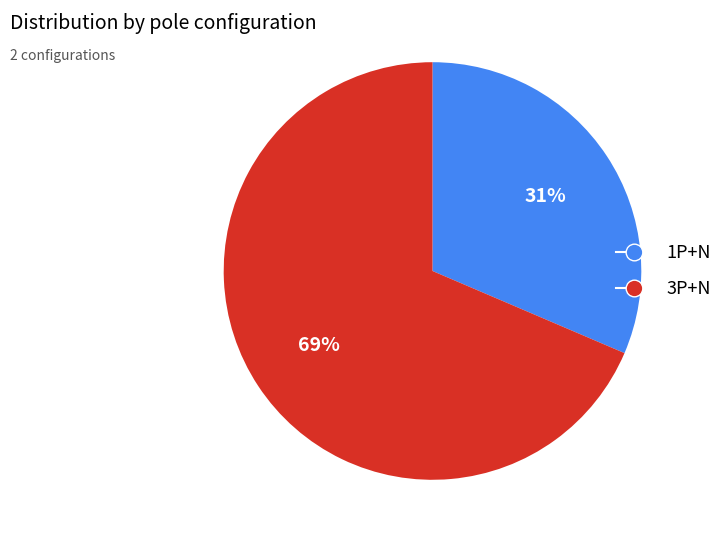

What is the ratio of the value at 3P+N to the value at 1P+N?

2.2